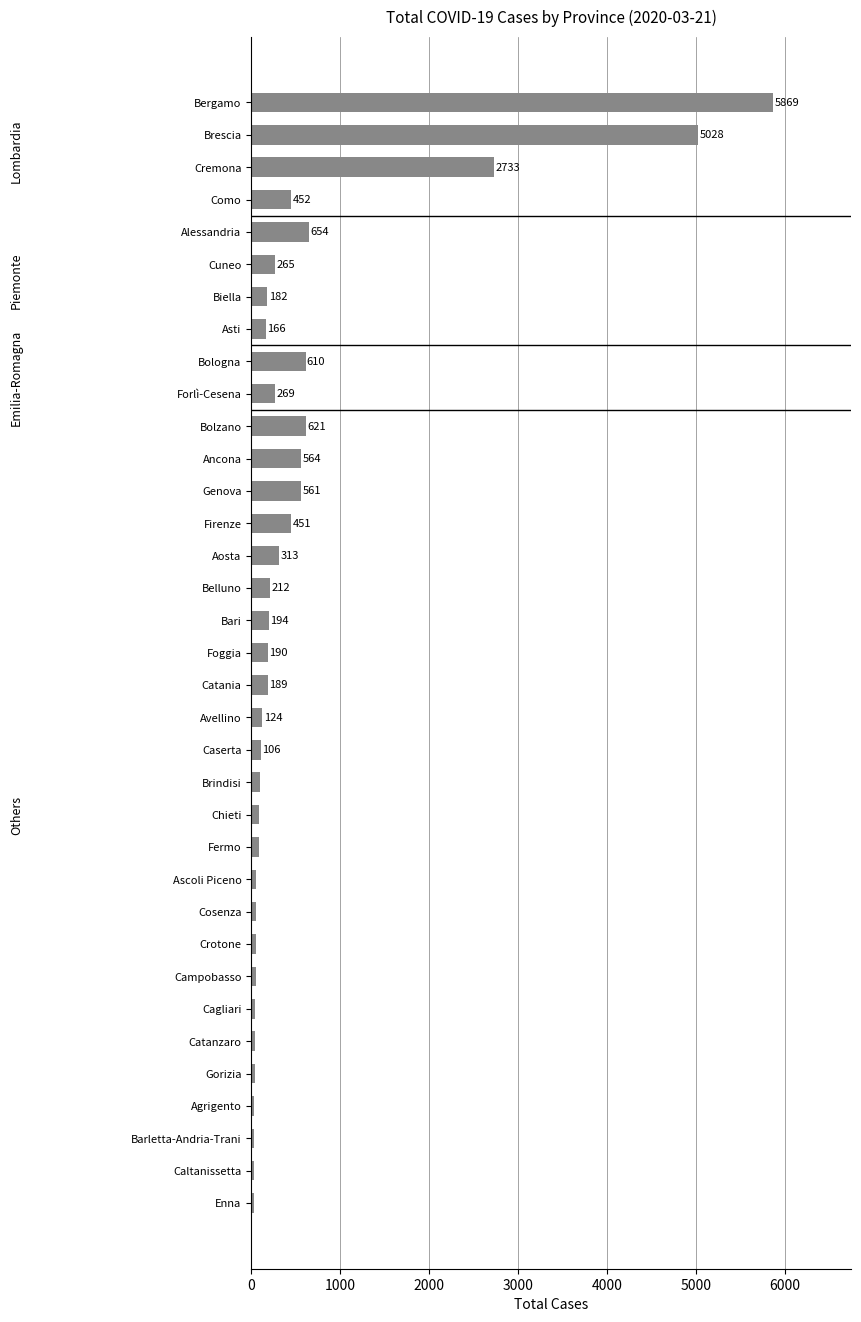

What is the sum of the values at Barletta-Andria-Trani and Gorizia?

70